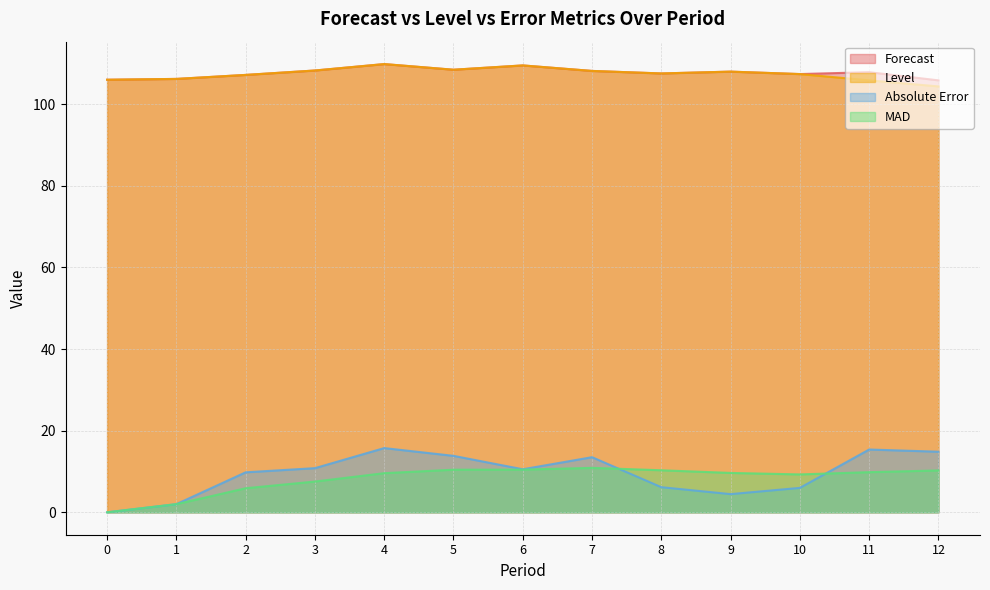

True or false: MAD and Level intersect in this chart.

False